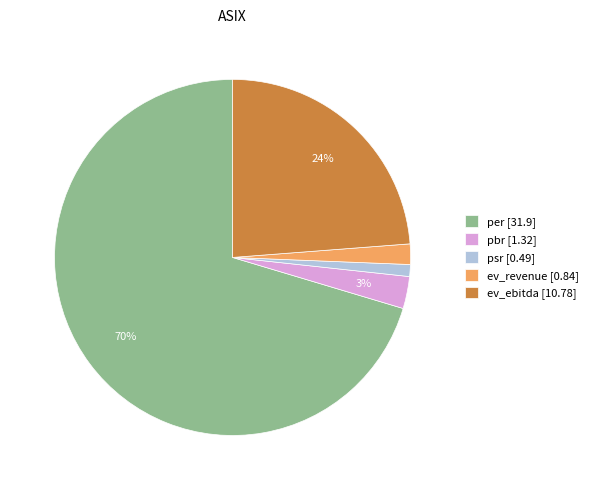

The psr slice represents 1% of the pie. True or false?

True